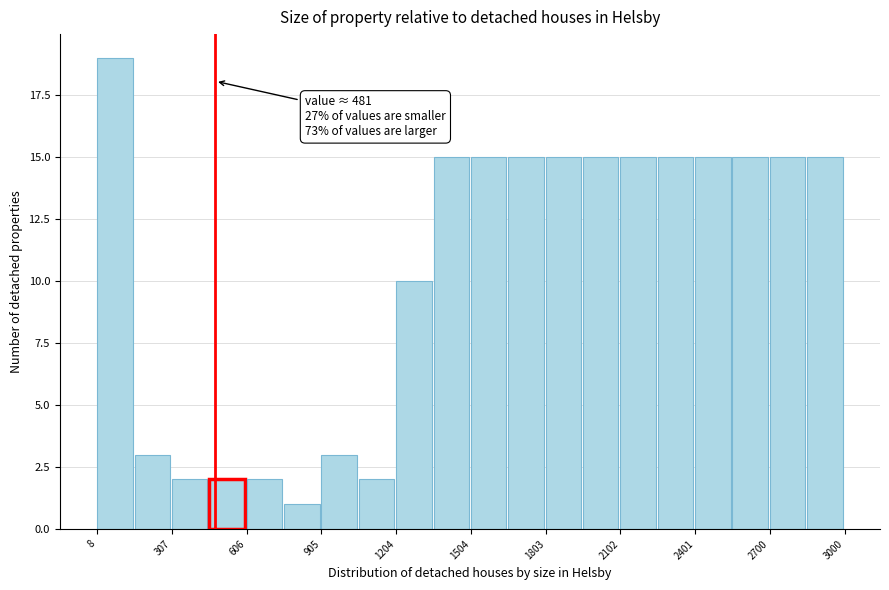

Read against the x-axis, roughly where is the centre of the tallest bar?

100